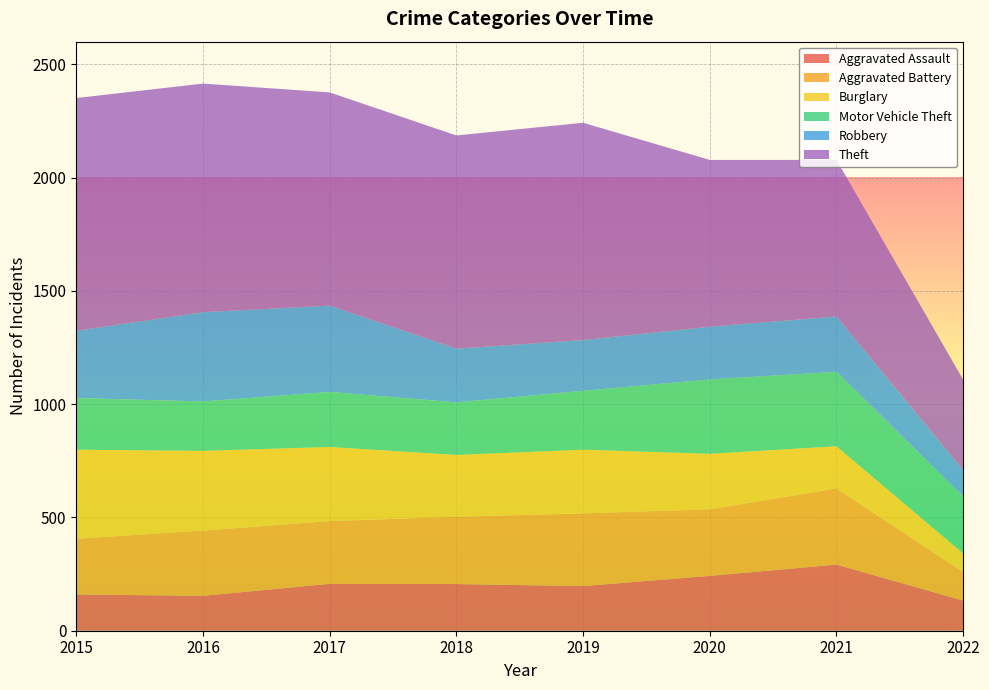

Reading left to right, what are all the values shown in this chart?

Aggravated Assault: 2015=160	2016=154	2017=207	2018=206	2019=197	2020=242	2021=292	2022=133
Aggravated Battery: 2015=246	2016=288	2017=277	2018=297	2019=321	2020=294	2021=336	2022=126
Burglary: 2015=393	2016=352	2017=327	2018=273	2019=281	2020=245	2021=186	2022=82
Motor Vehicle Theft: 2015=228	2016=218	2017=243	2018=232	2019=260	2020=328	2021=329	2022=252
Robbery: 2015=297	2016=394	2017=381	2018=237	2019=224	2020=233	2021=244	2022=115
Theft: 2015=1027	2016=1009	2017=941	2018=941	2019=959	2020=736	2021=691	2022=400